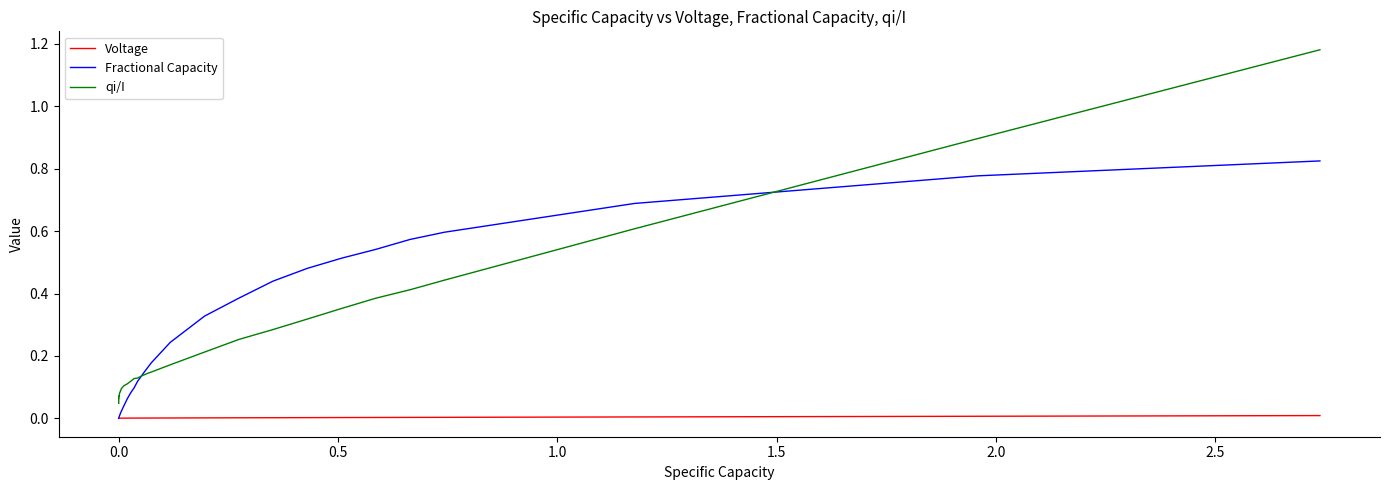

True or false: Voltage and qi/I intersect in this chart.

False